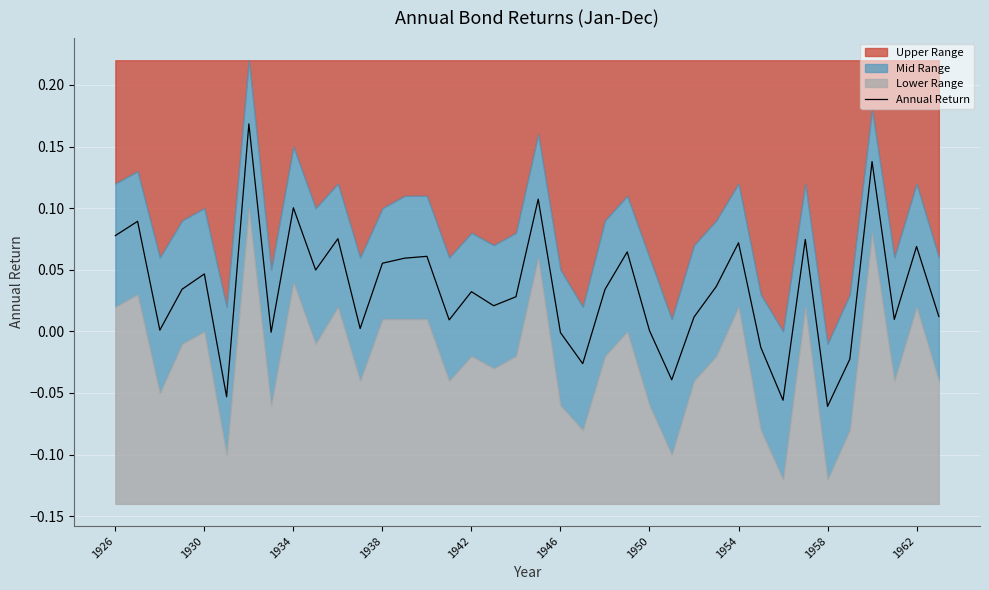

How many negative values are there?

9